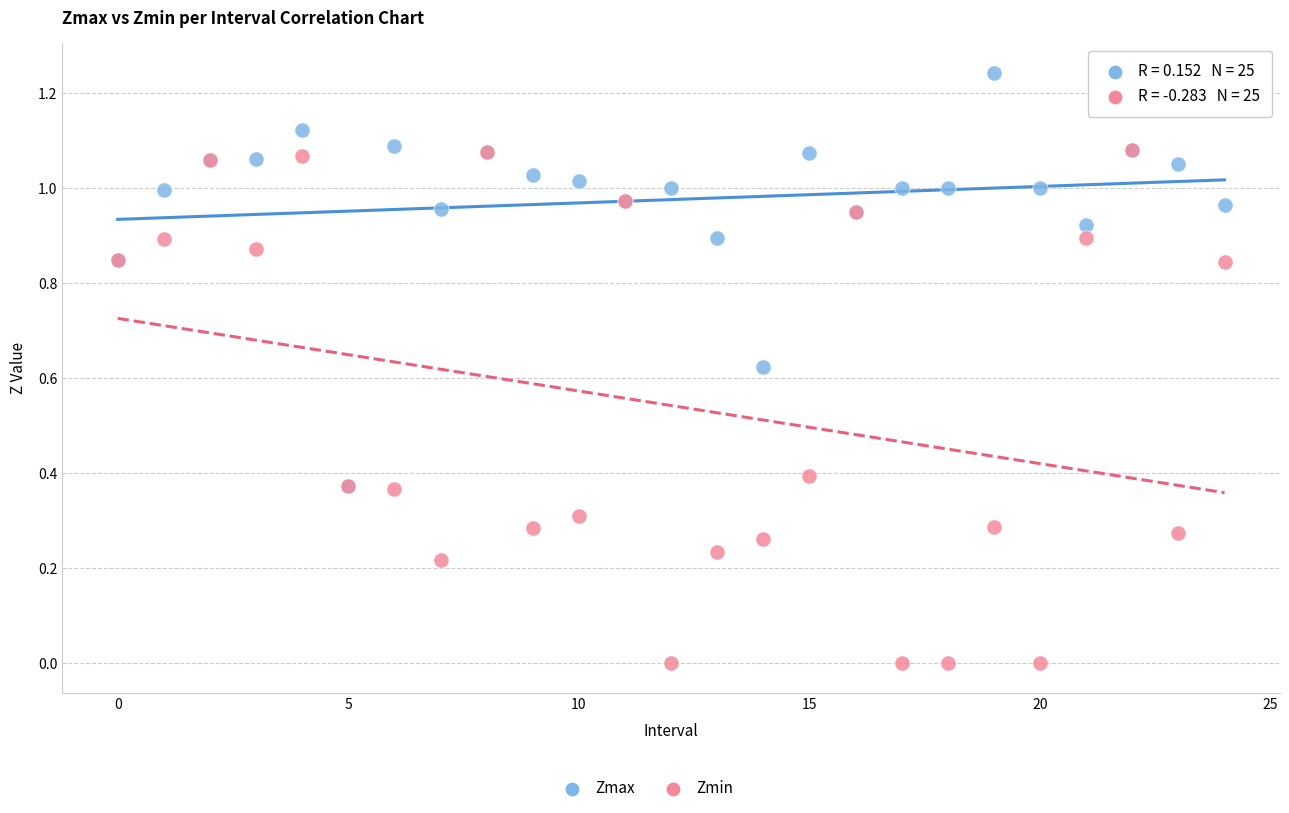

Which series has the largest Y range (max minus min)?

Zmin